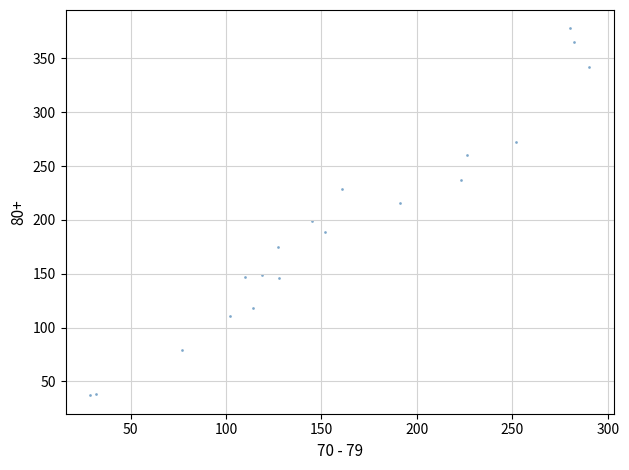

What is the range of X values (max minus min)?

261